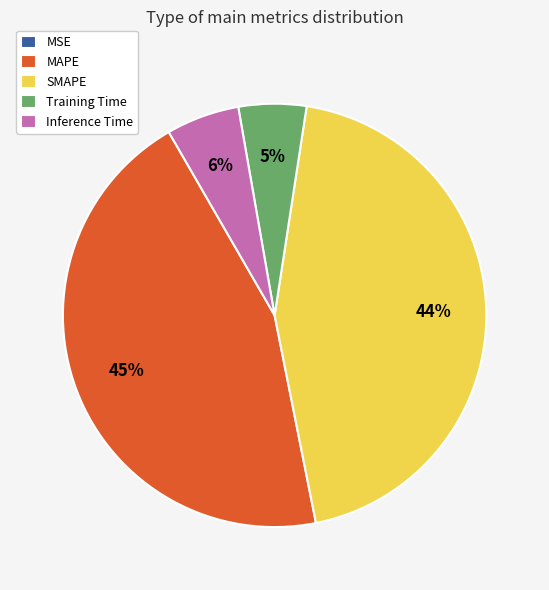

True or false: Training Time accounts for 5% of the total.

True